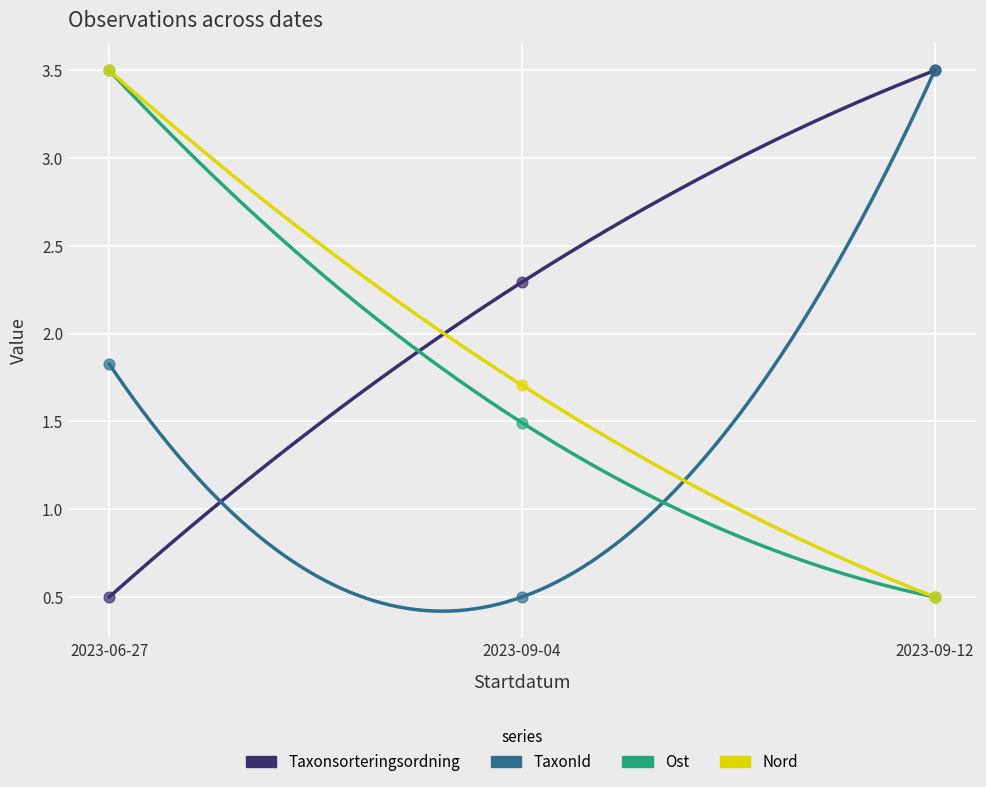

Which series reaches the maximum Y coordinate?

TaxonId